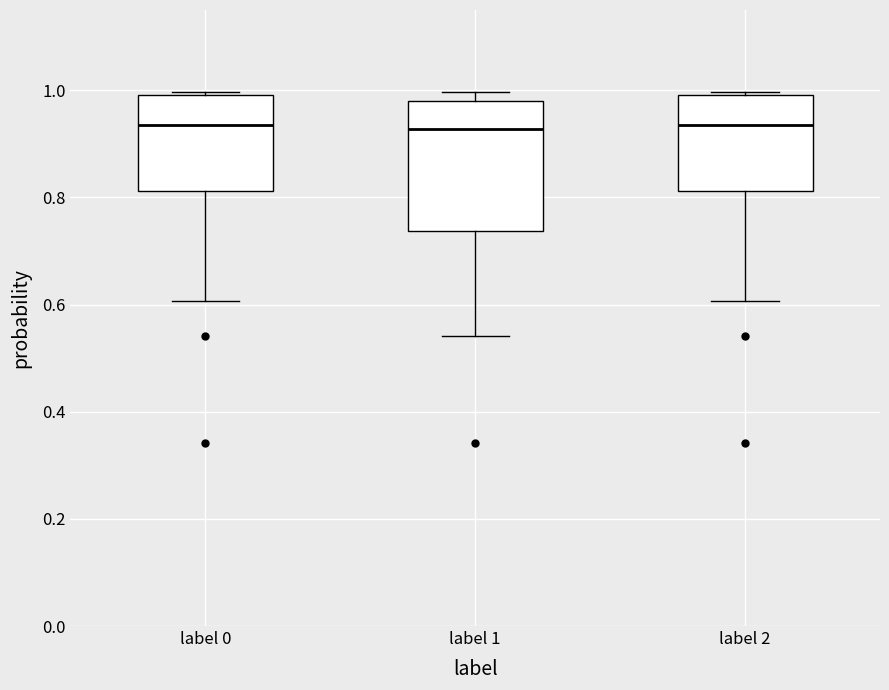

Reading left to right, read every box against the y-axis: the position of its median line, the range the box covers, and the ends of its whiskers. The values are not printed on the chart, so give them approximately, as read against the axis.

label 0: median 0.94, box 0.82 to 1.00, whiskers 0.60 to 1.00
label 1: median 0.92, box 0.74 to 0.98, whiskers 0.54 to 1.00
label 2: median 0.94, box 0.82 to 1.00, whiskers 0.60 to 1.00